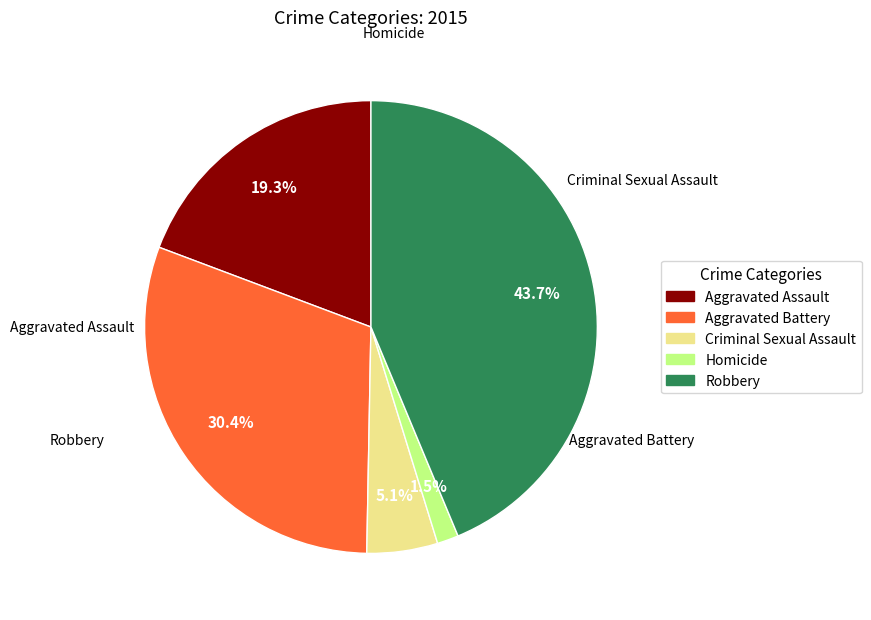

Is the sum of Criminal Sexual Assault and Robbery greater than half?

No